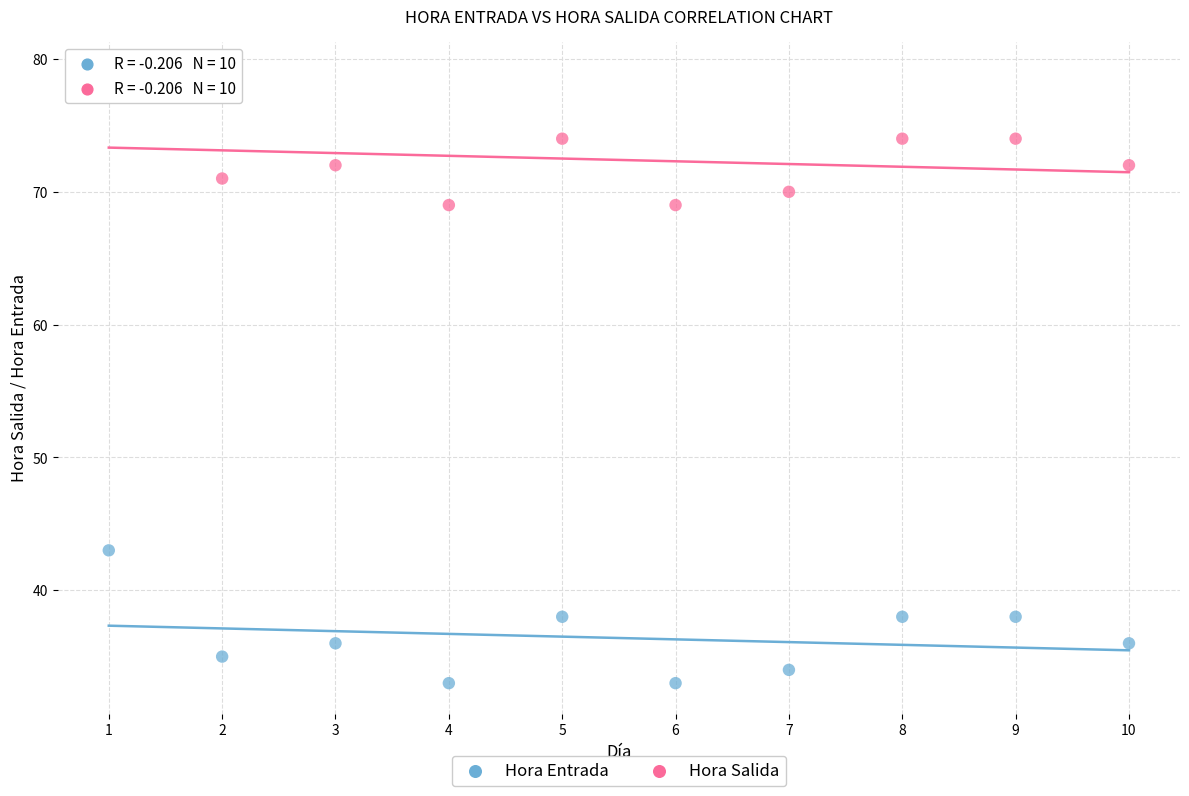

Across all data points, what is the range of Y values (max minus min)?

46